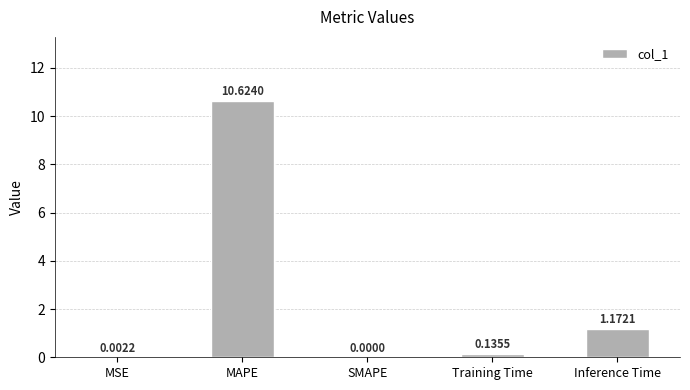

What is the sum of the values at Training Time and MAPE?

10.8